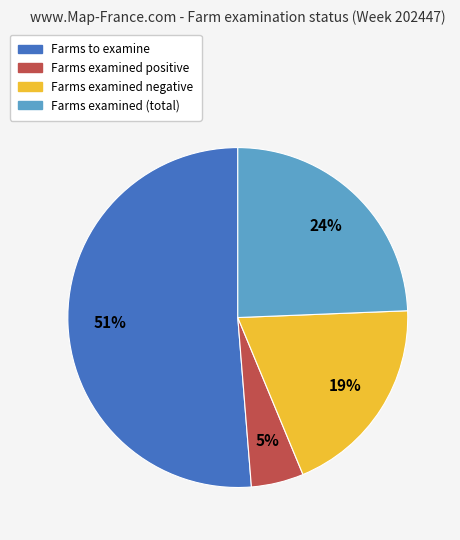

What is the ratio of the value at Farms examined positive to the value at Farms to examine?

0.1